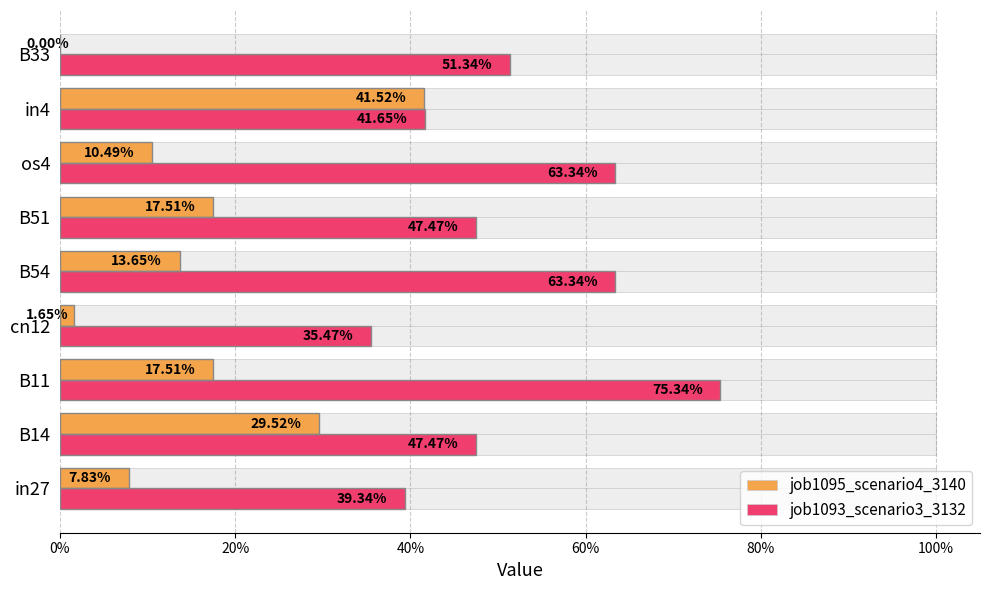

The value of job1095_scenario4_3140 at cn12 is 0.0. True or false?

False